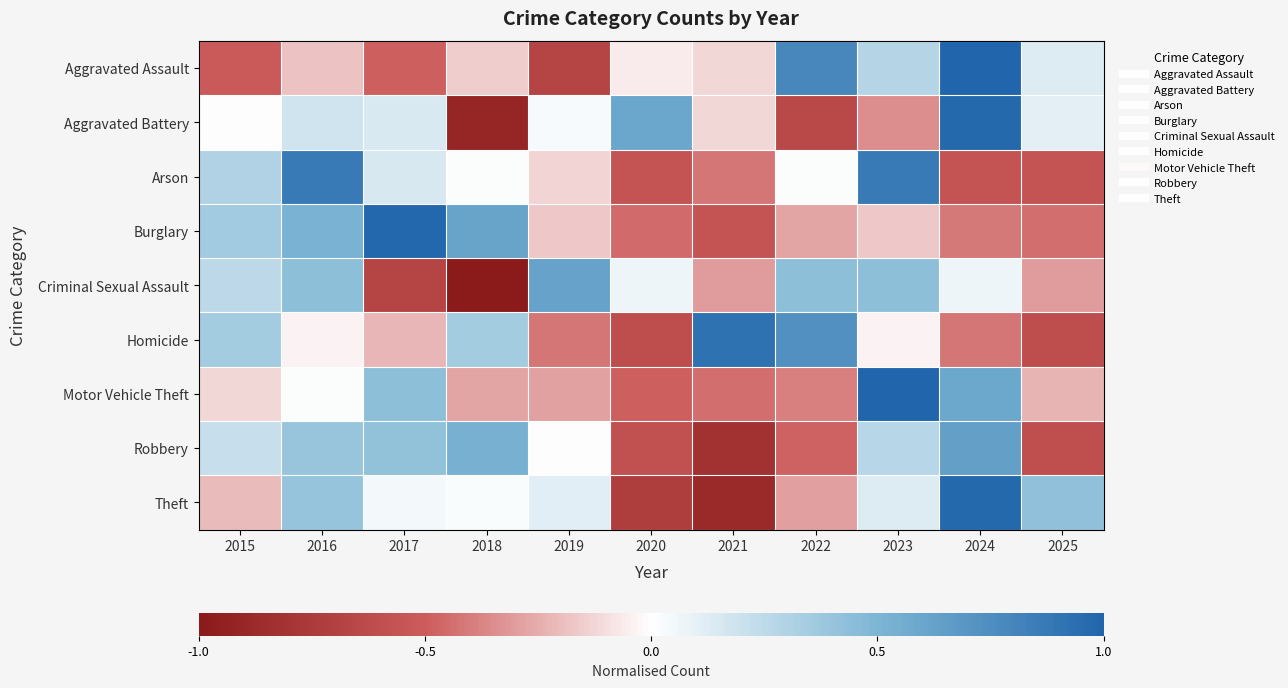

Which series has the largest range (max minus min)?

Aggravated Battery